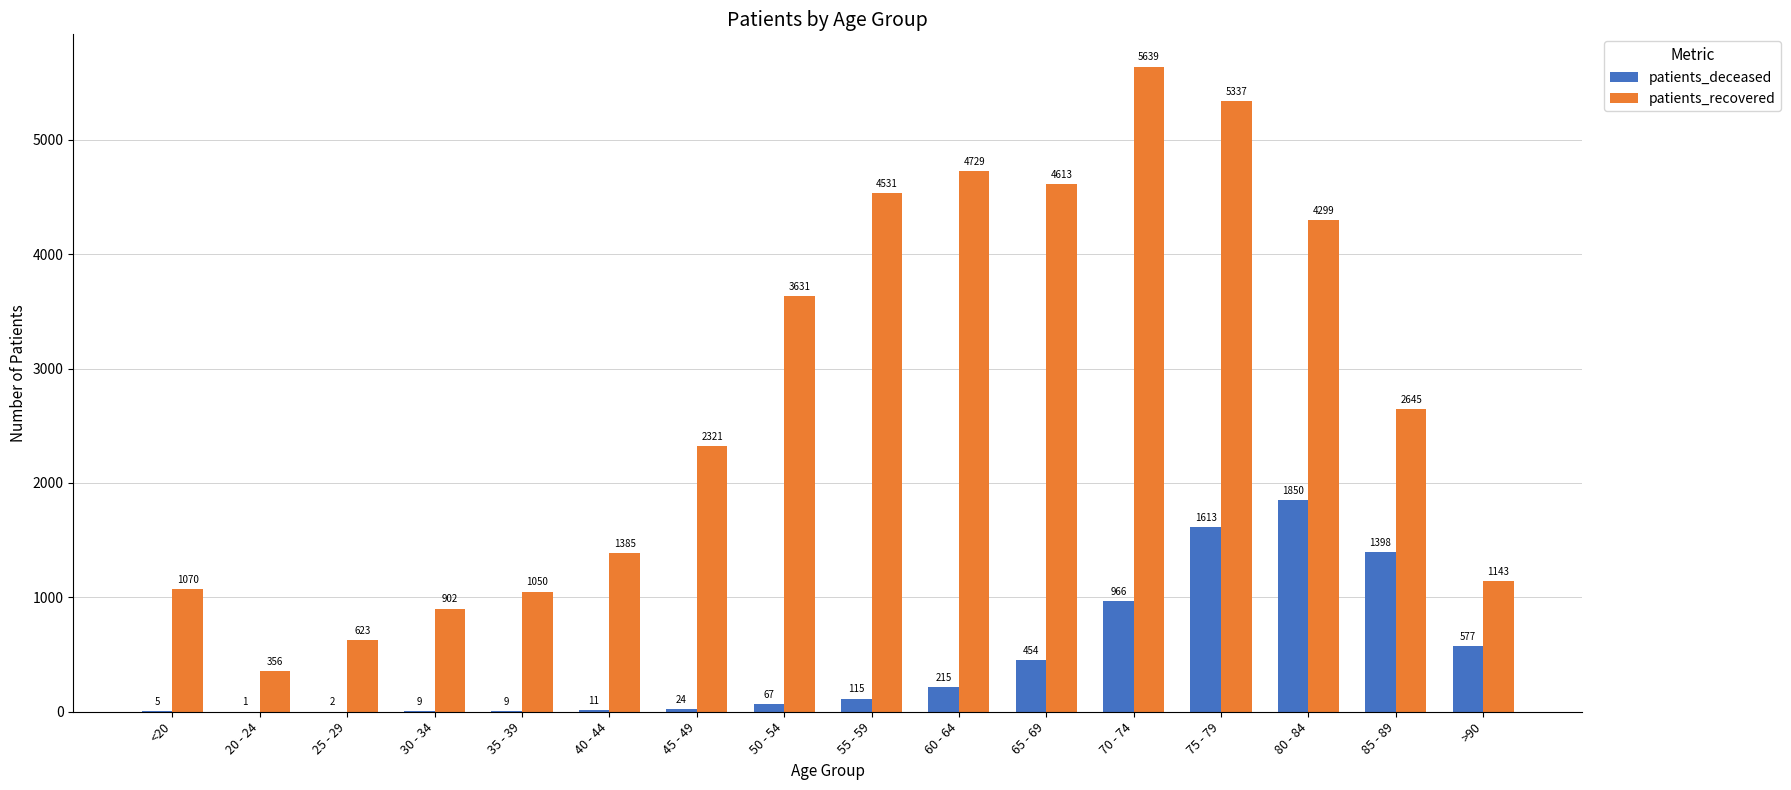

Are the bars horizontal?

No